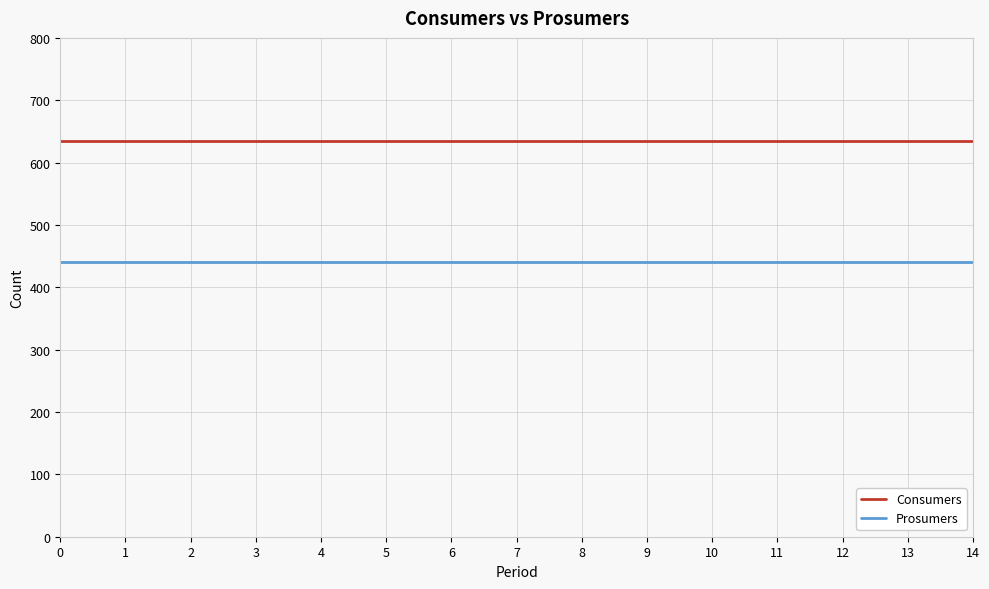

List the series in order of their overall mean, highest first.

Consumers, Prosumers